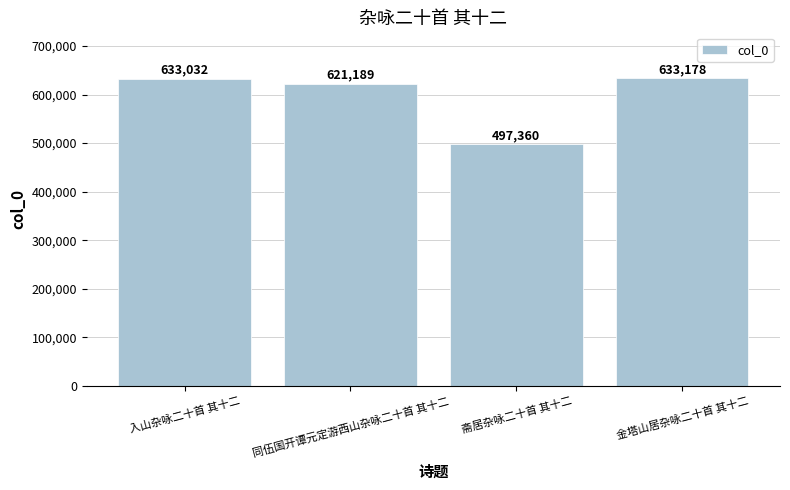

What is the label of the 4th bar from the left?

金塔山居杂咏二十首 其十二